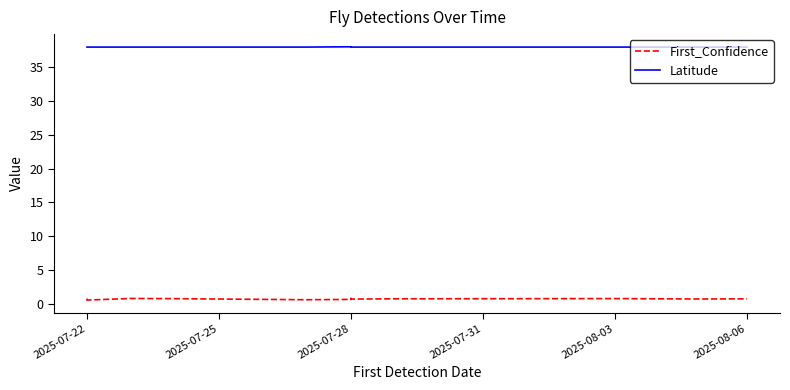

True or false: Latitude and First_Confidence cross at least once.

False